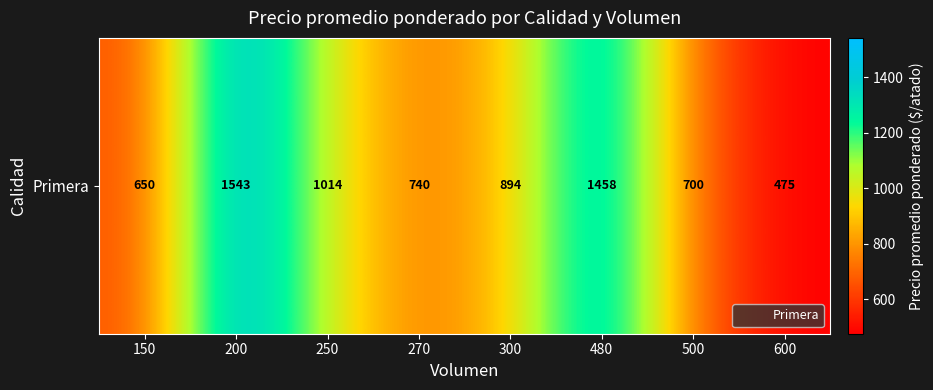

What is the sum of the values at 600 and 270?

1215